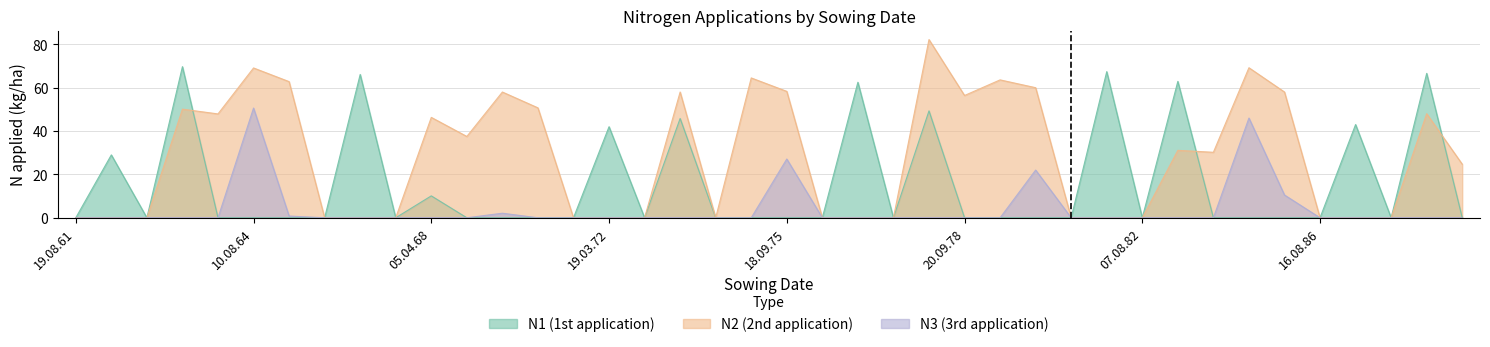

What is the label of the 15th point from the left?

14.08.71